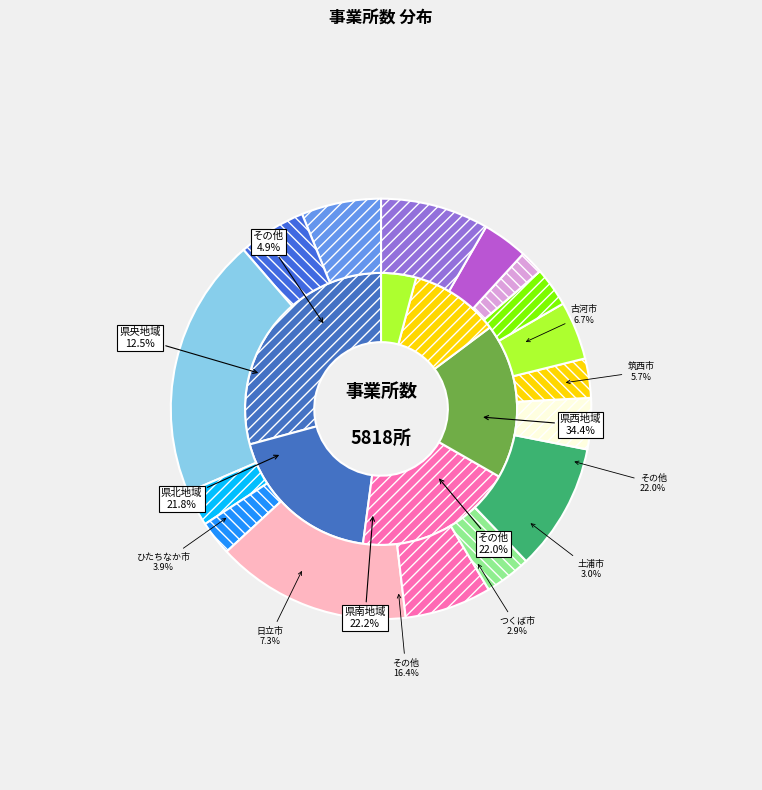

Is there a majority slice in this chart?

No